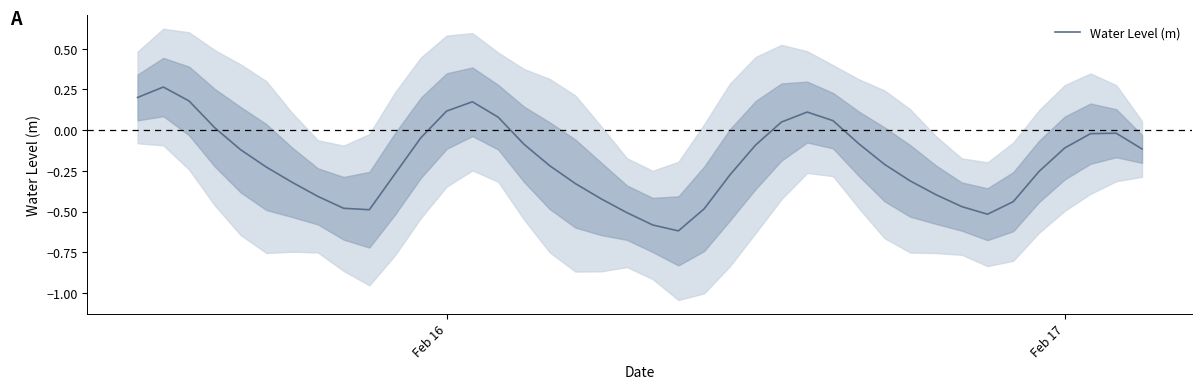

How many values are below 0?

30